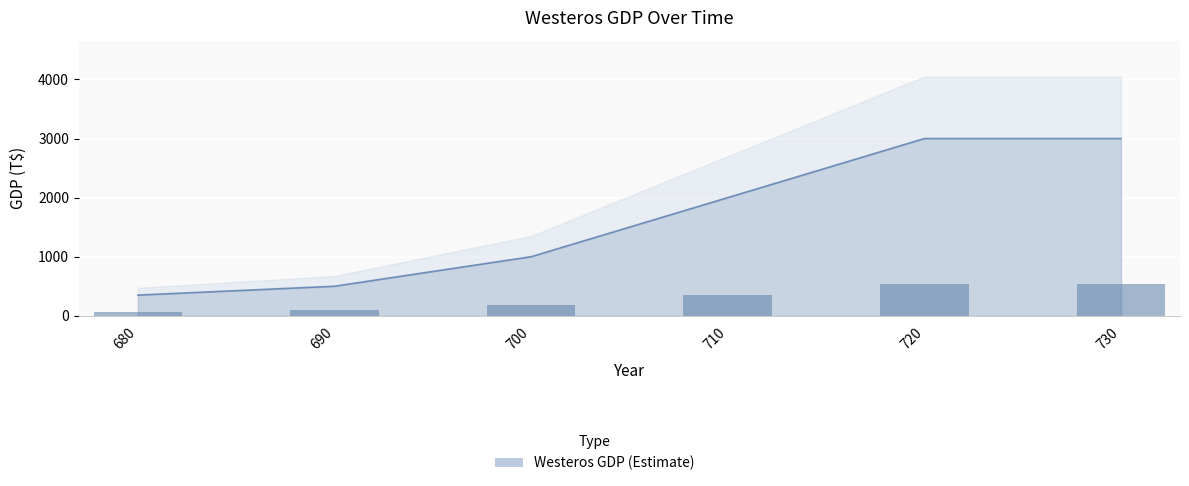

How many data points are less than 2000?

3